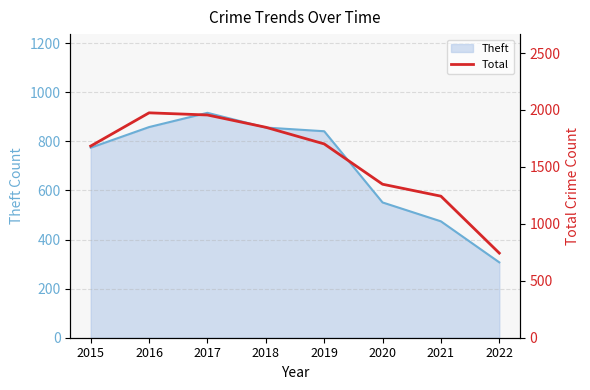

What is the minimum value shown in the chart?

743